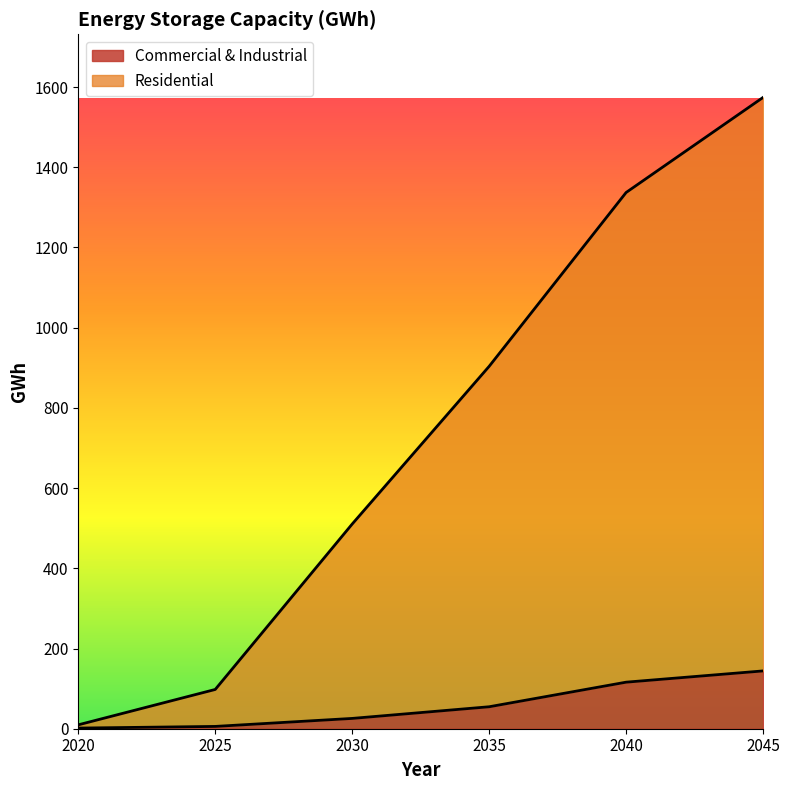

True or false: Commercial & Industrial has more than 2 points higher than both neighbors.

False